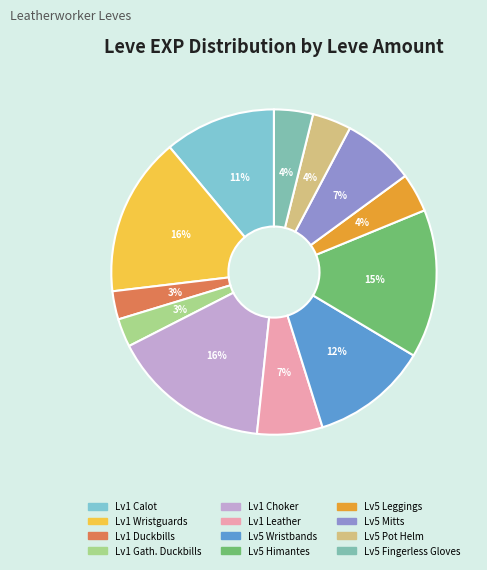

Count the number of slices in the pie.

12